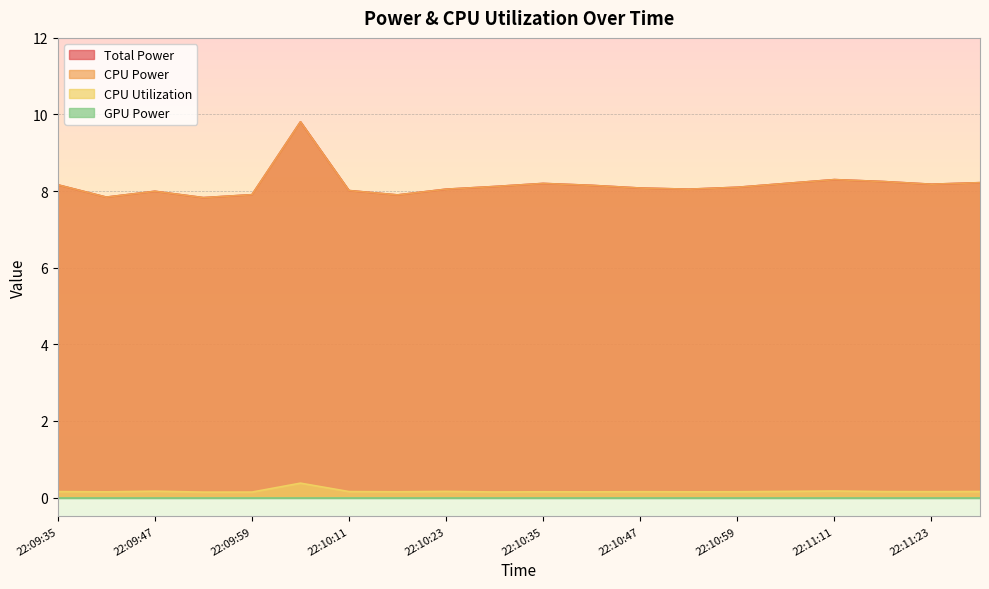

True or false: CPU Power and Total Power intersect in this chart.

False